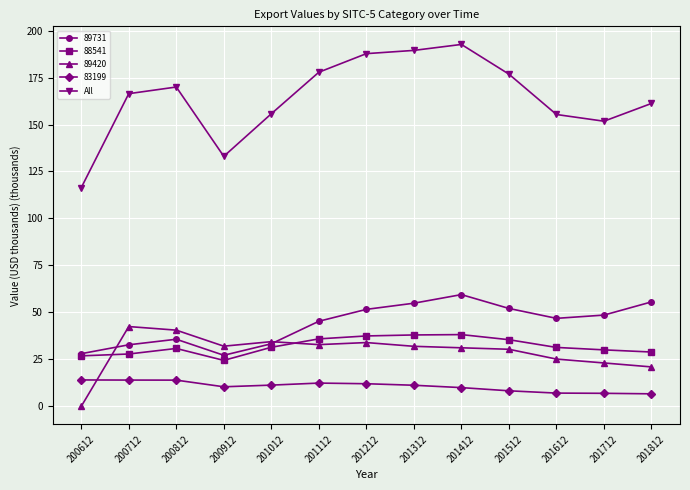

At which category does 89731 reach its first local valley?

200912